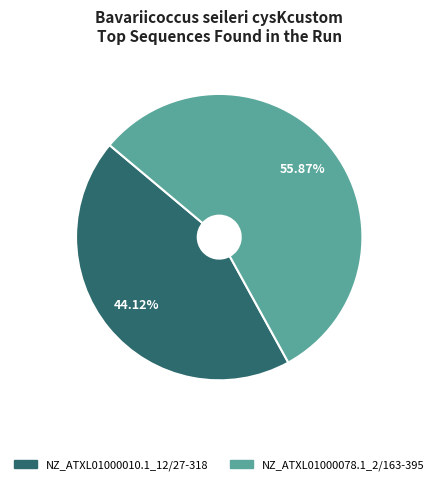

What portion of the pie excludes NZ_ATXL01000078.1_2/163-395?

44.1%